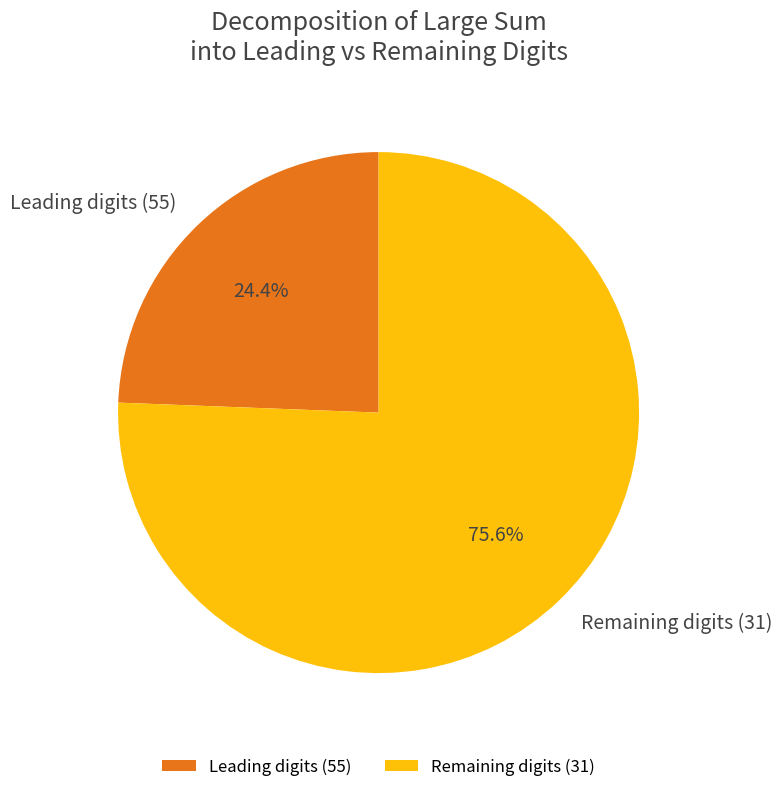

Is there any slice that represents more than half of the pie?

Yes